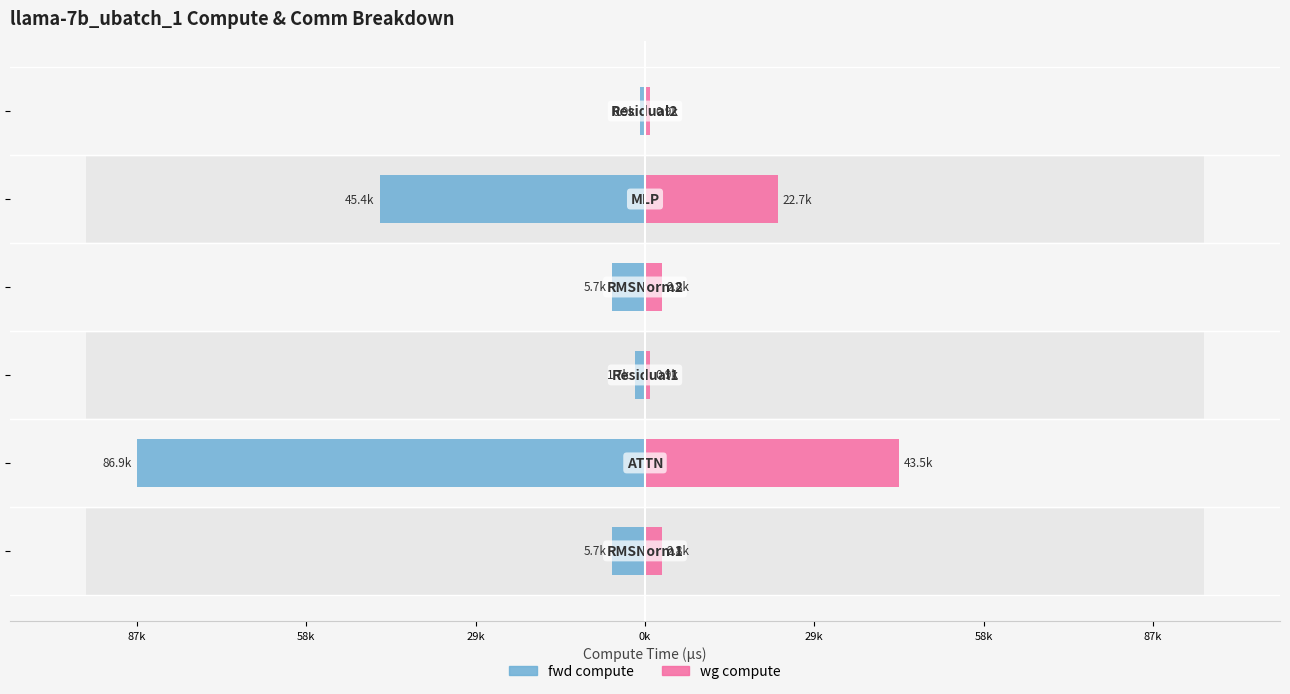

Are the bars grouped side by side (vs. stacked)?

Yes